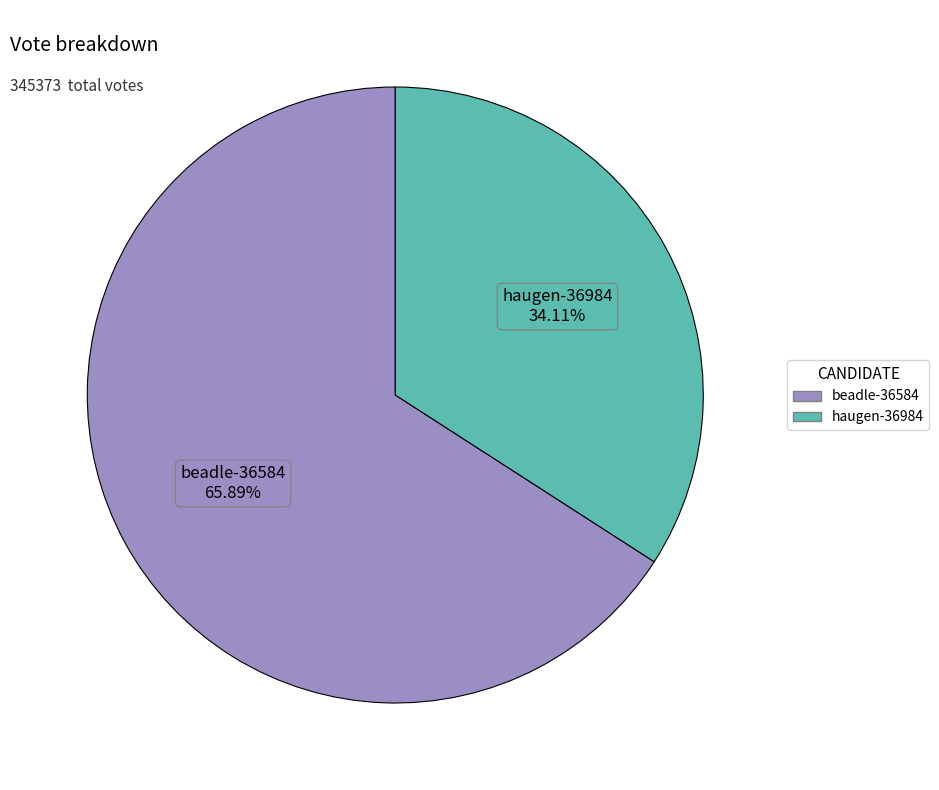

To the nearest percent, what portion does haugen-36984 represent?

34%